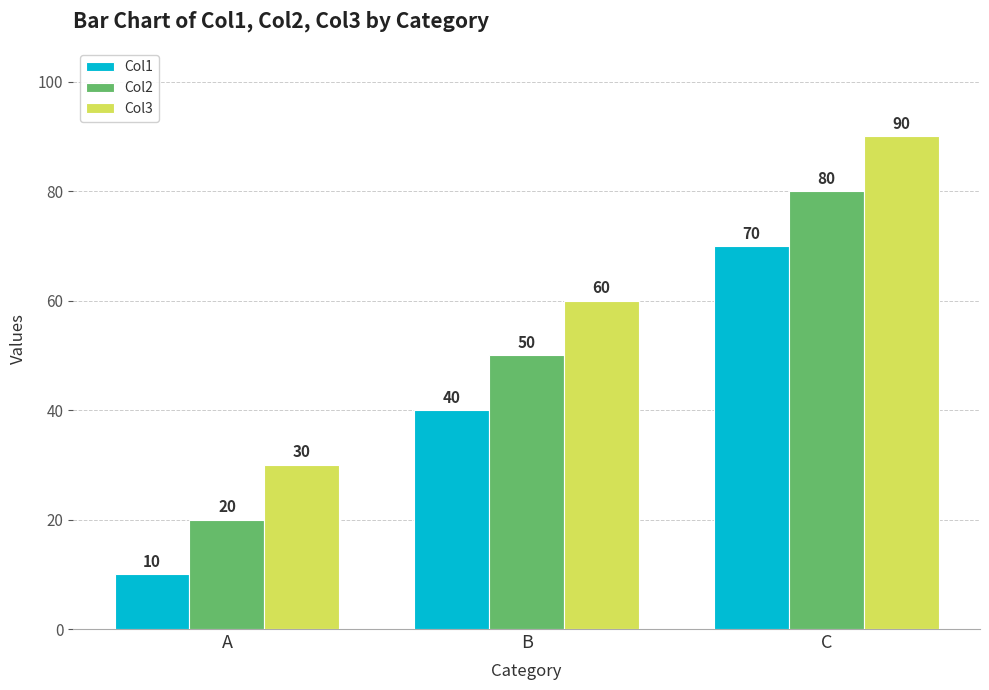

Rank the series at C from highest to lowest value.

Col3, Col2, Col1